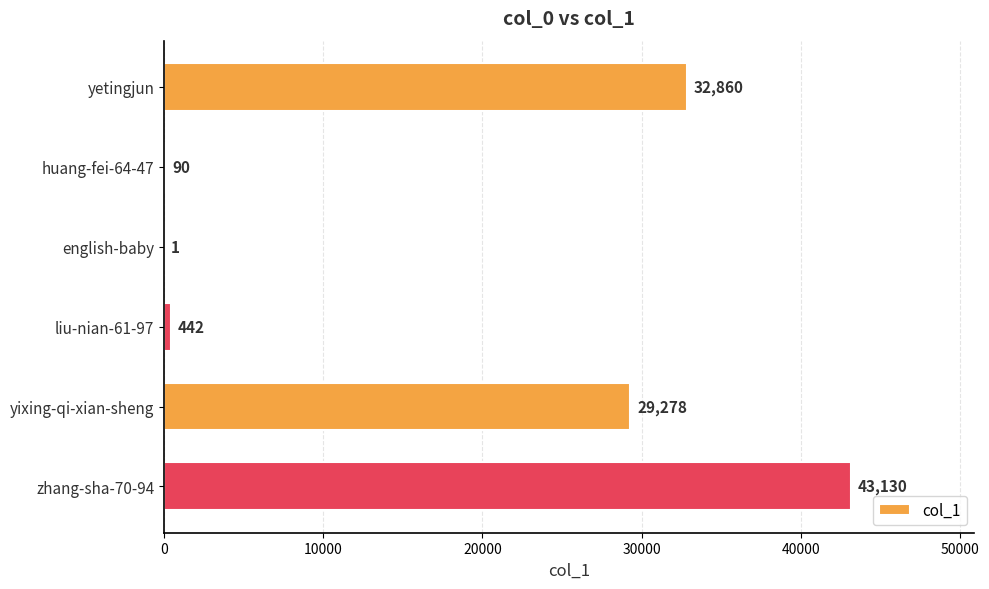

Reading top to bottom, transcribe all the data shown in this chart.

yetingjun=32860	huang-fei-64-47=90	english-baby=1	liu-nian-61-97=442	yixing-qi-xian-sheng=29278	zhang-sha-70-94=43130